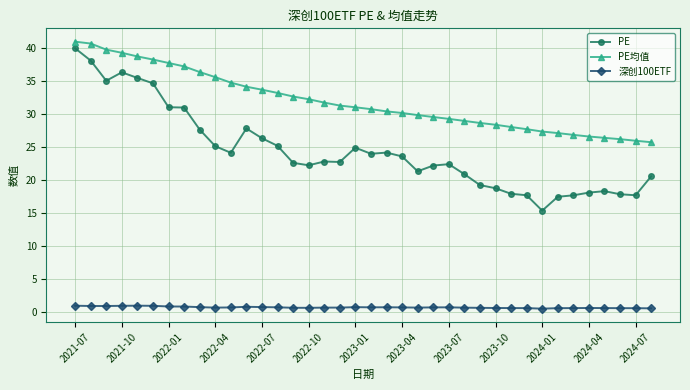

Rank the series by their average value, from highest to lowest.

PE均值, PE, 深创100ETF